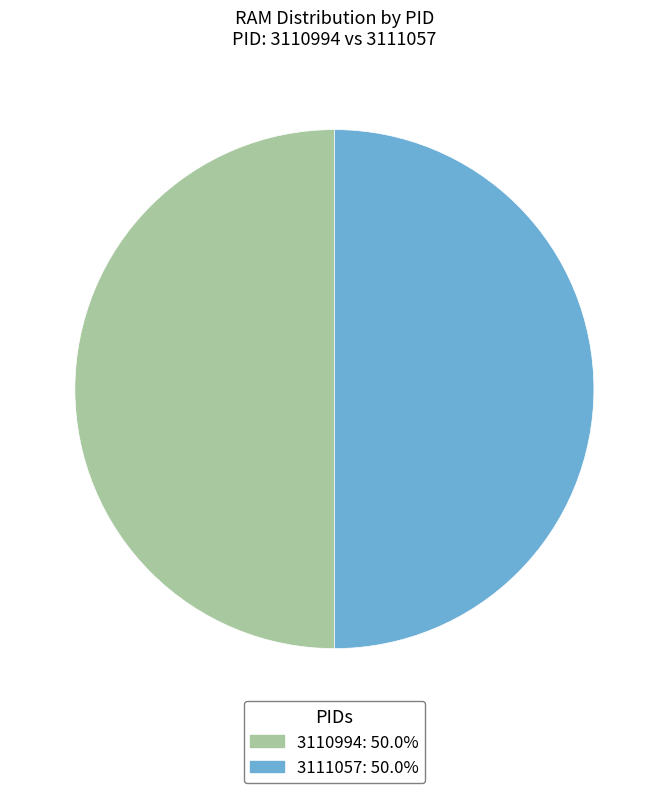

What is the ratio of the value at 3110994 to the value at 3111057?

1.0